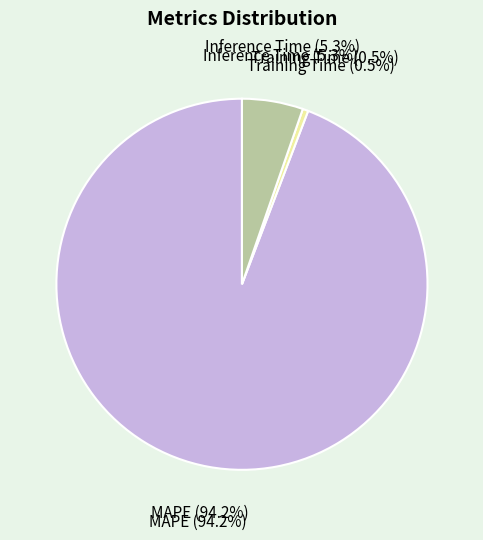

Is it true that Inference Time is 5% of the pie?

True